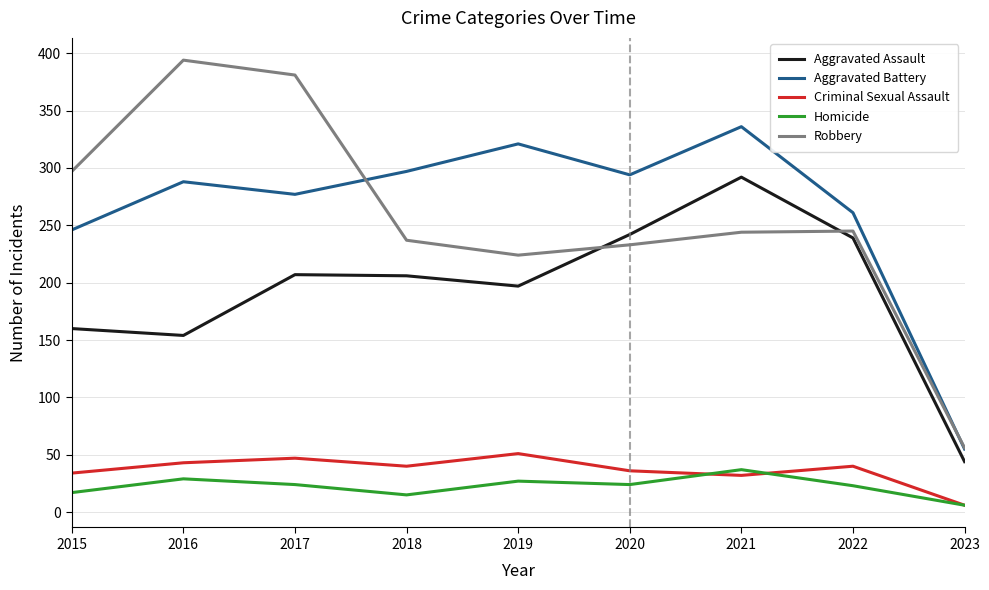

At which label does Homicide first exceed 24?

2016